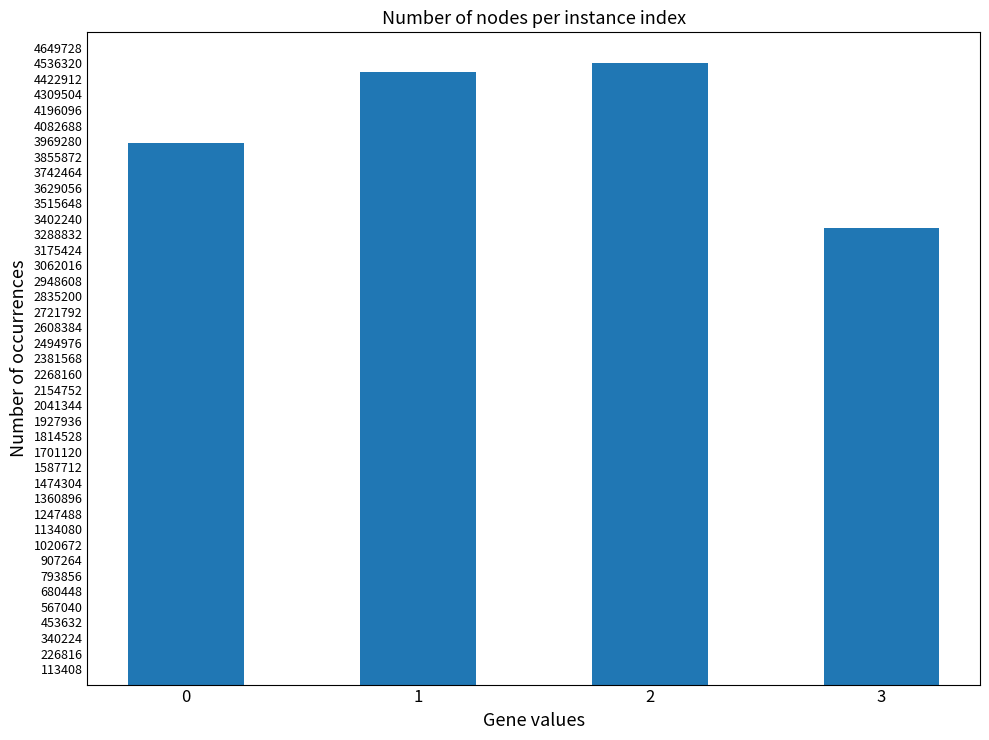

What is the sum of the values at 3 and 2?

7871661